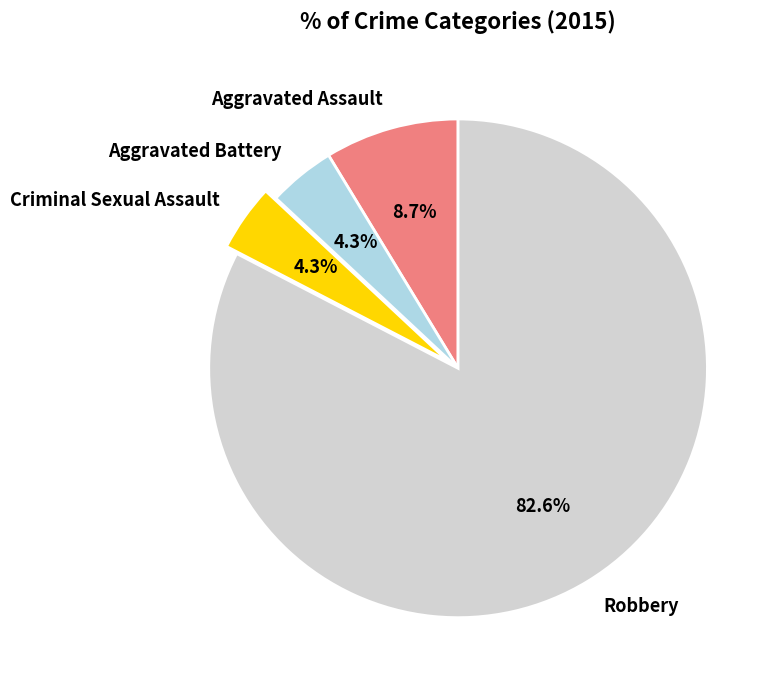

Which slice is the largest?

Robbery